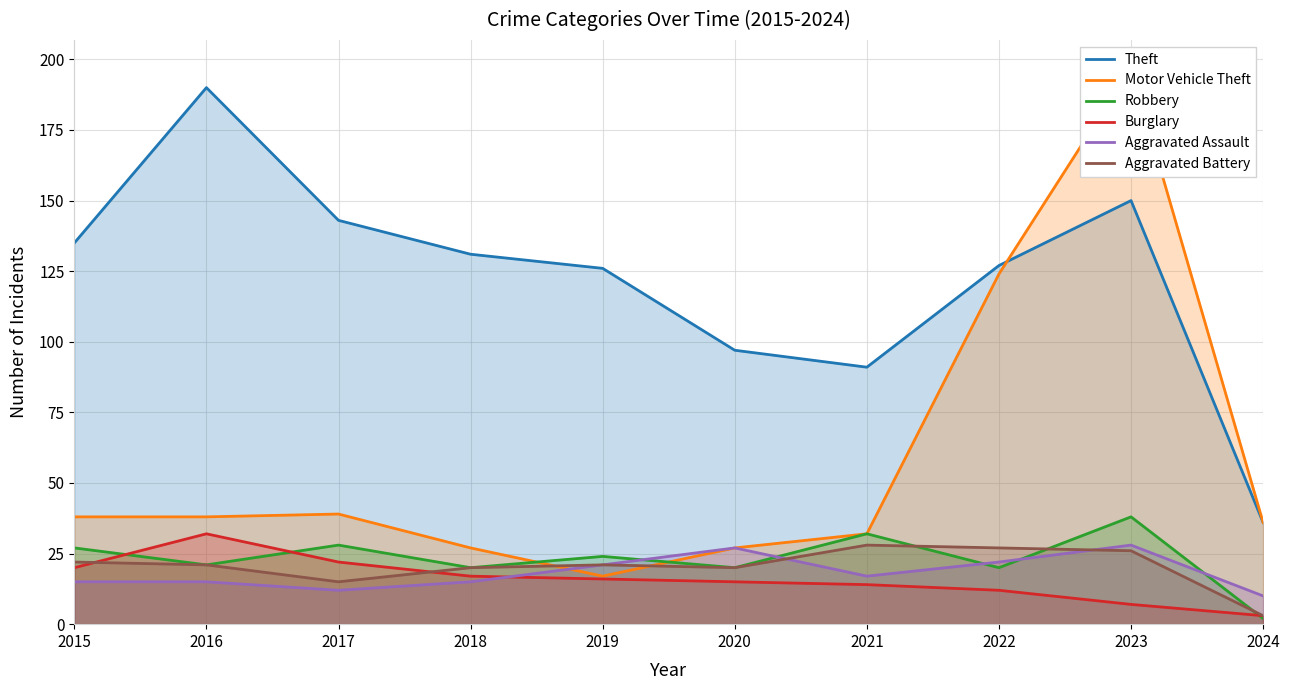

How many data points in Burglary are less than 16?

5